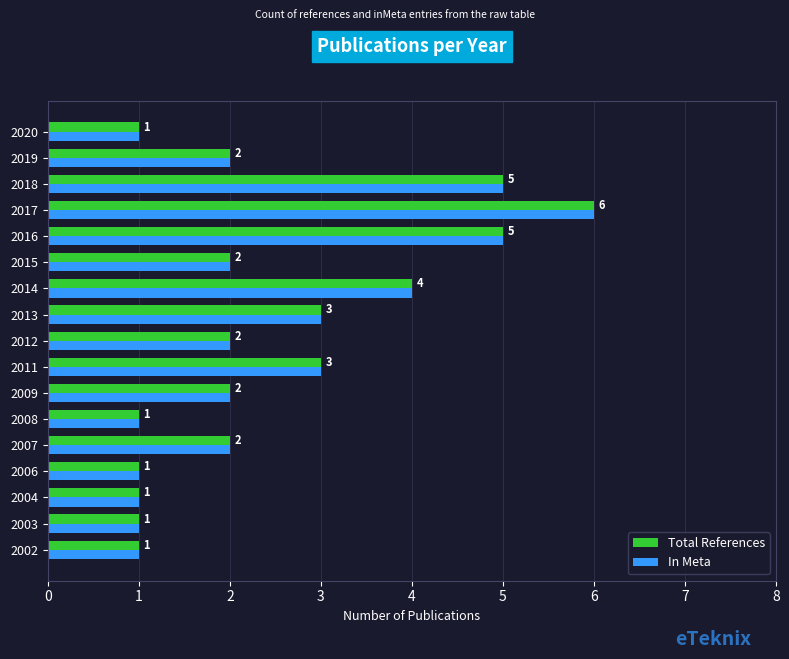

The value of In Meta at 2002 is 1. True or false?

True